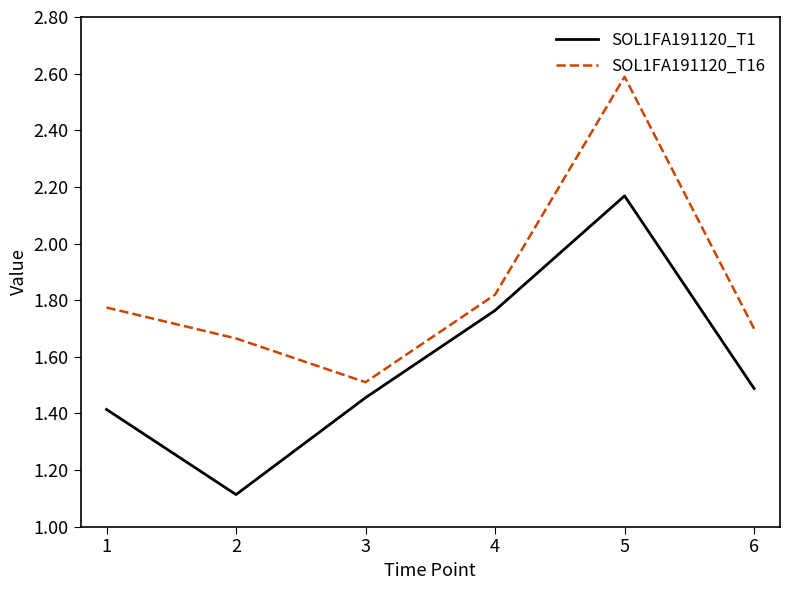

At which label is SOL1FA191120_T16 closest to 2?

4